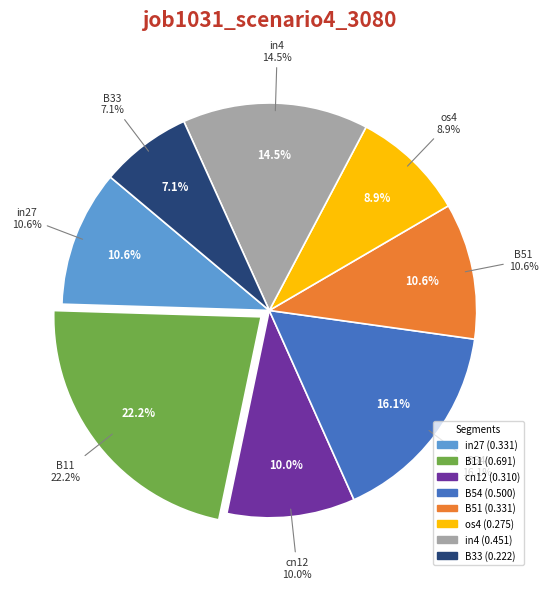

The B54 slice represents 16% of the pie. True or false?

True